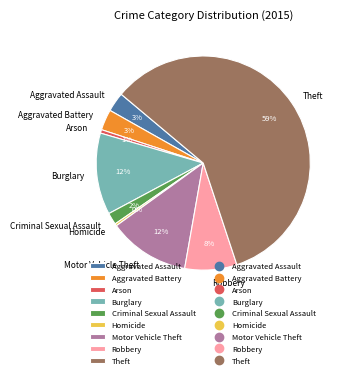

Do Theft and Burglary together represent more than half of the pie?

Yes